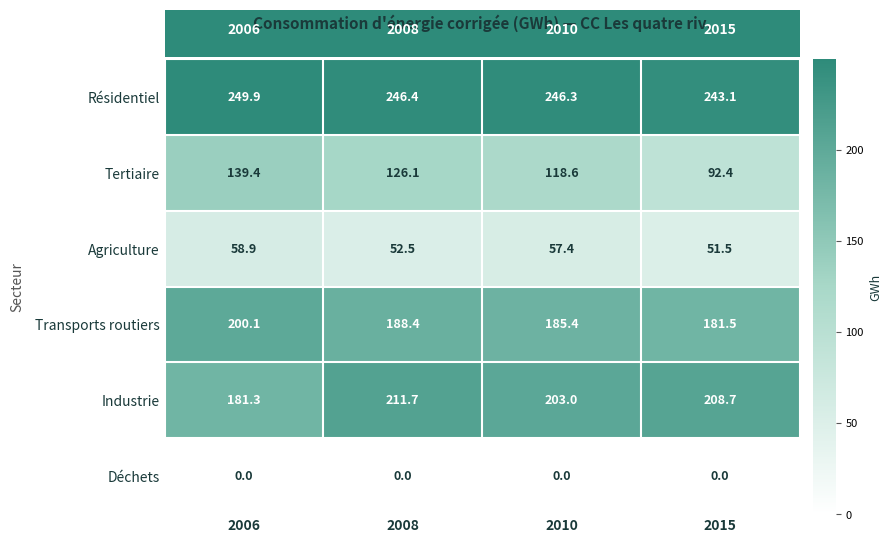

What is the maximum value shown in the chart?

249.9